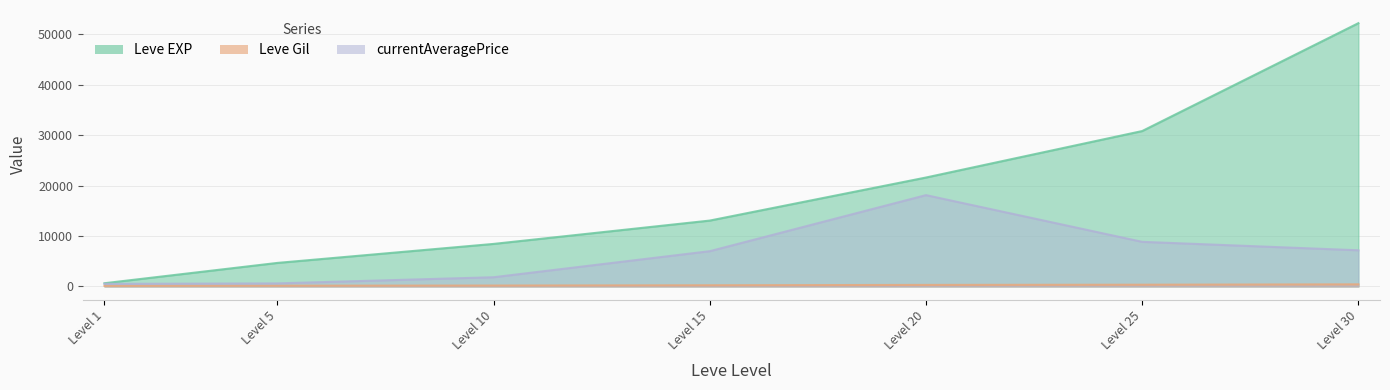

What is the difference between the currentAveragePrice values at Level 10 and Level 20?

16286.3